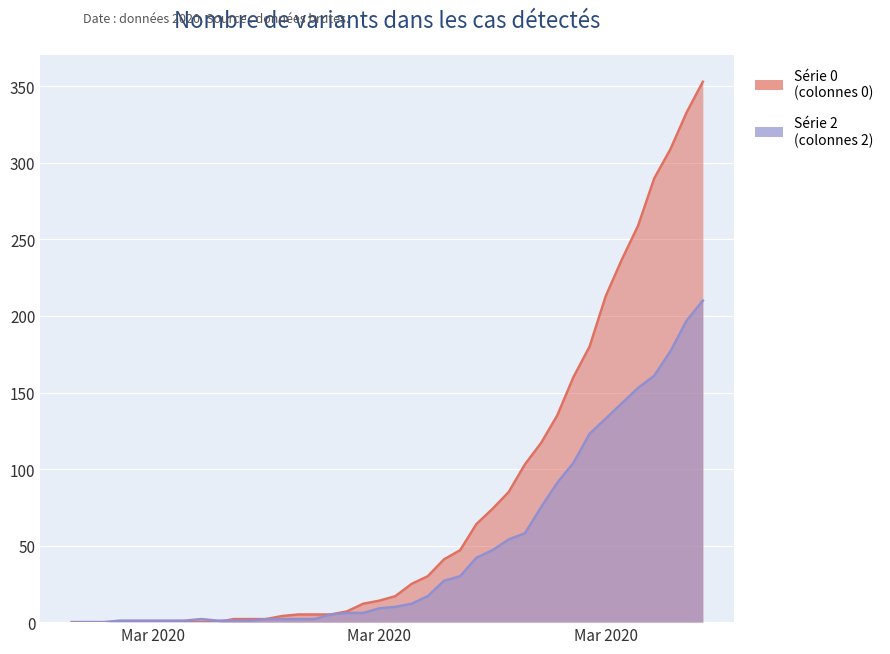

What is the value of the 1 point at the 38th from the left?

177